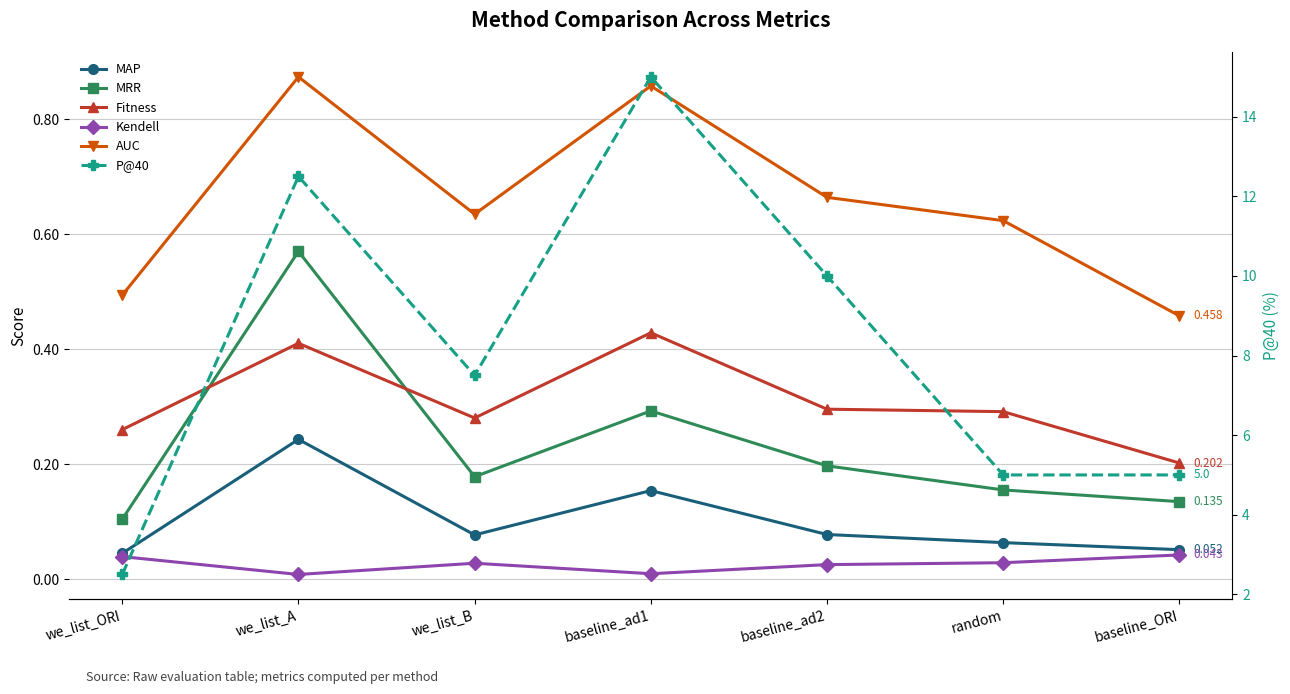

Between baseline_ORI and baseline_ad2, which is larger?

baseline_ad2